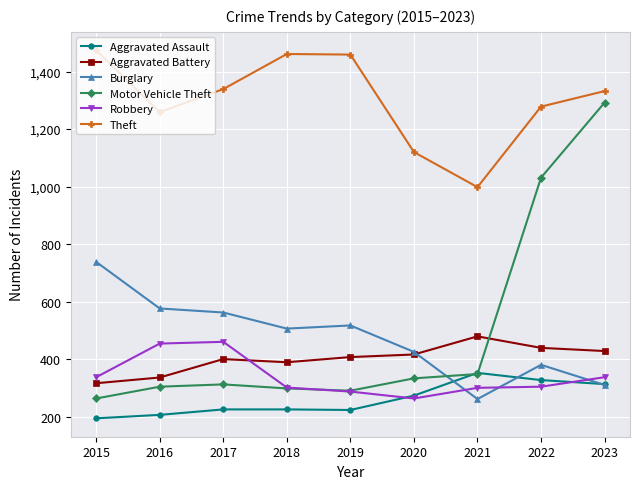

What is the difference between the Aggravated Assault values at 2016 and 2015?

12